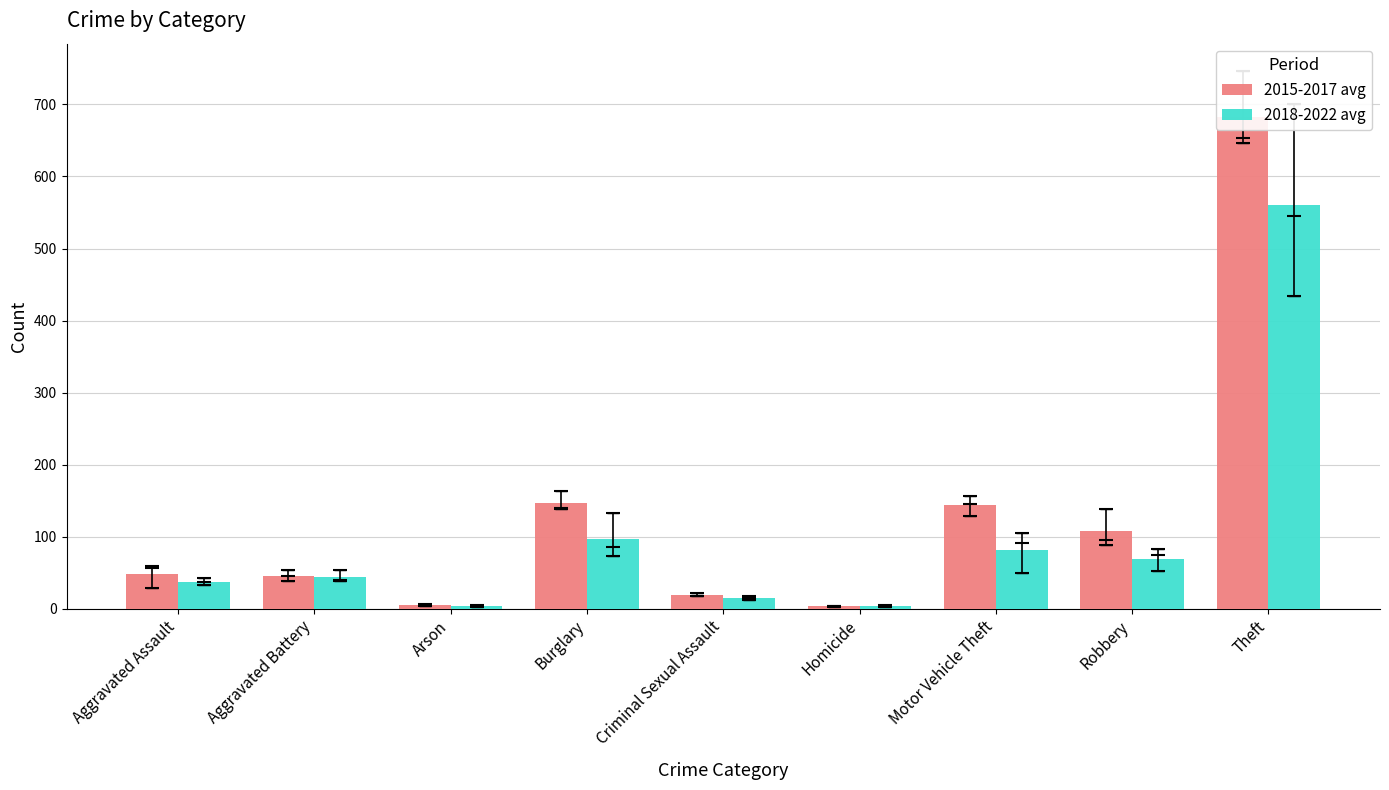

What is the difference between the 2018-2022 avg values at Aggravated Battery and Criminal Sexual Assault?

29.3